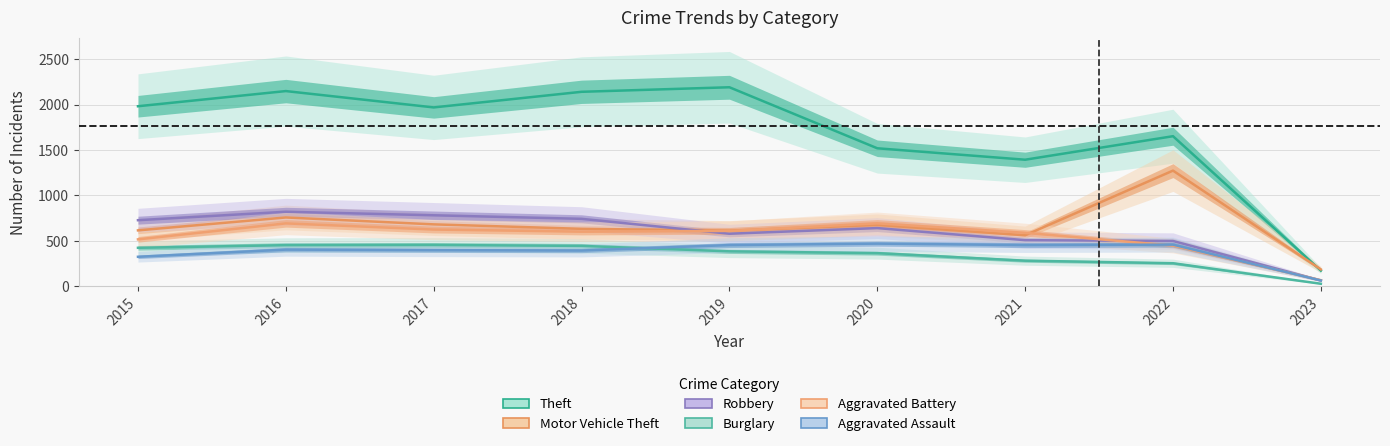

List the labels in order of Aggravated Assault value, smallest first.

2023, 2015, 2018, 2017, 2016, 2019, 2021, 2022, 2020